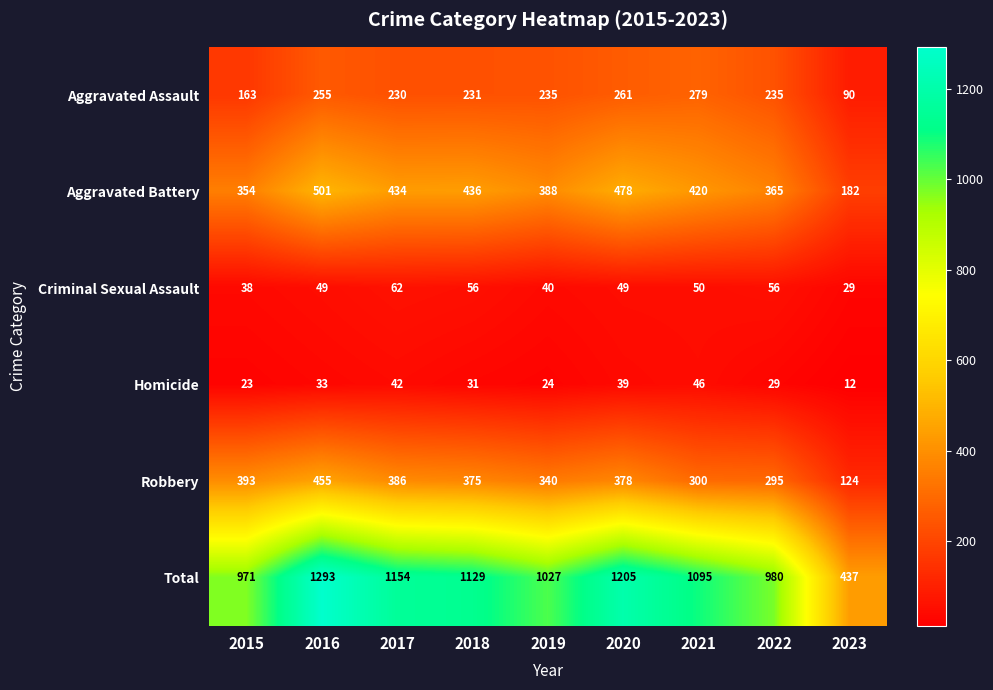

What is the sum of the Aggravated Battery values at 2020 and 2022?

843